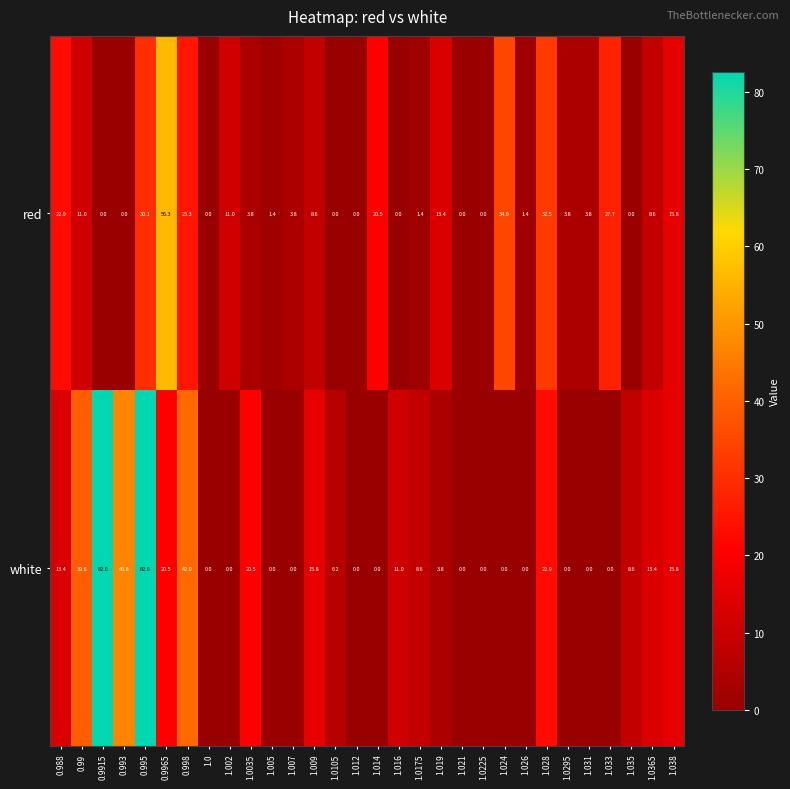

Is it true that white equals 50.7 at 0.9915?

False